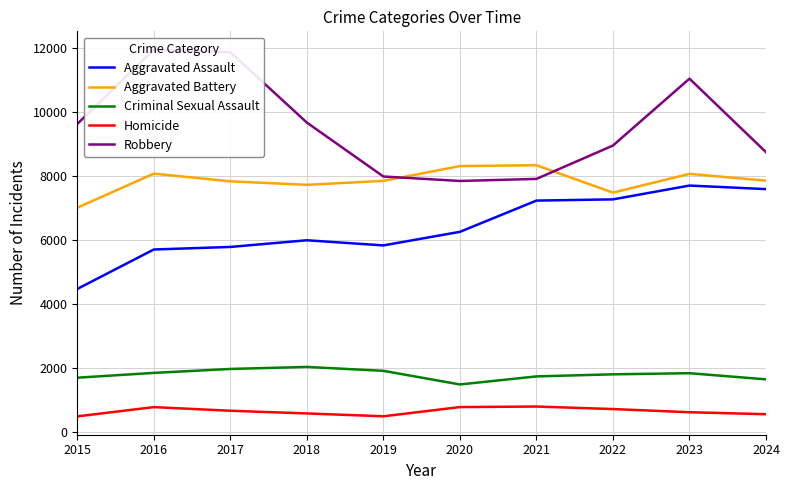

What are all the series names shown in the legend?

Aggravated Assault, Aggravated Battery, Criminal Sexual Assault, Homicide, Robbery